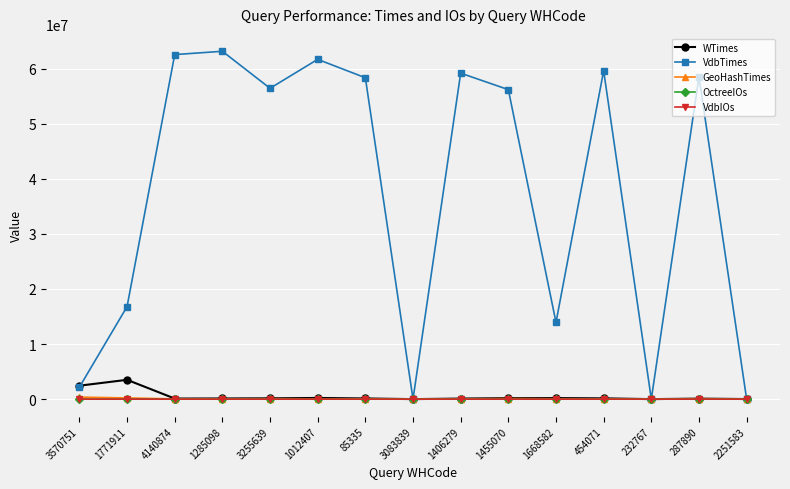

What is the average value of the WTimes series?

491100